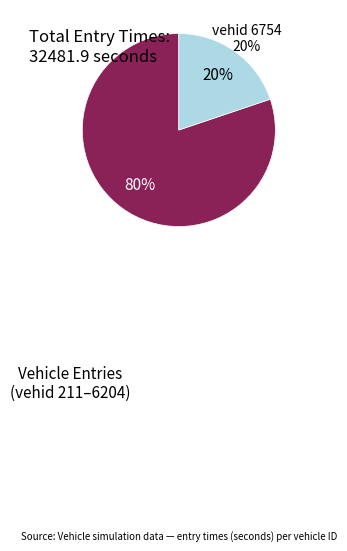

Does any single category account for the majority?

Yes